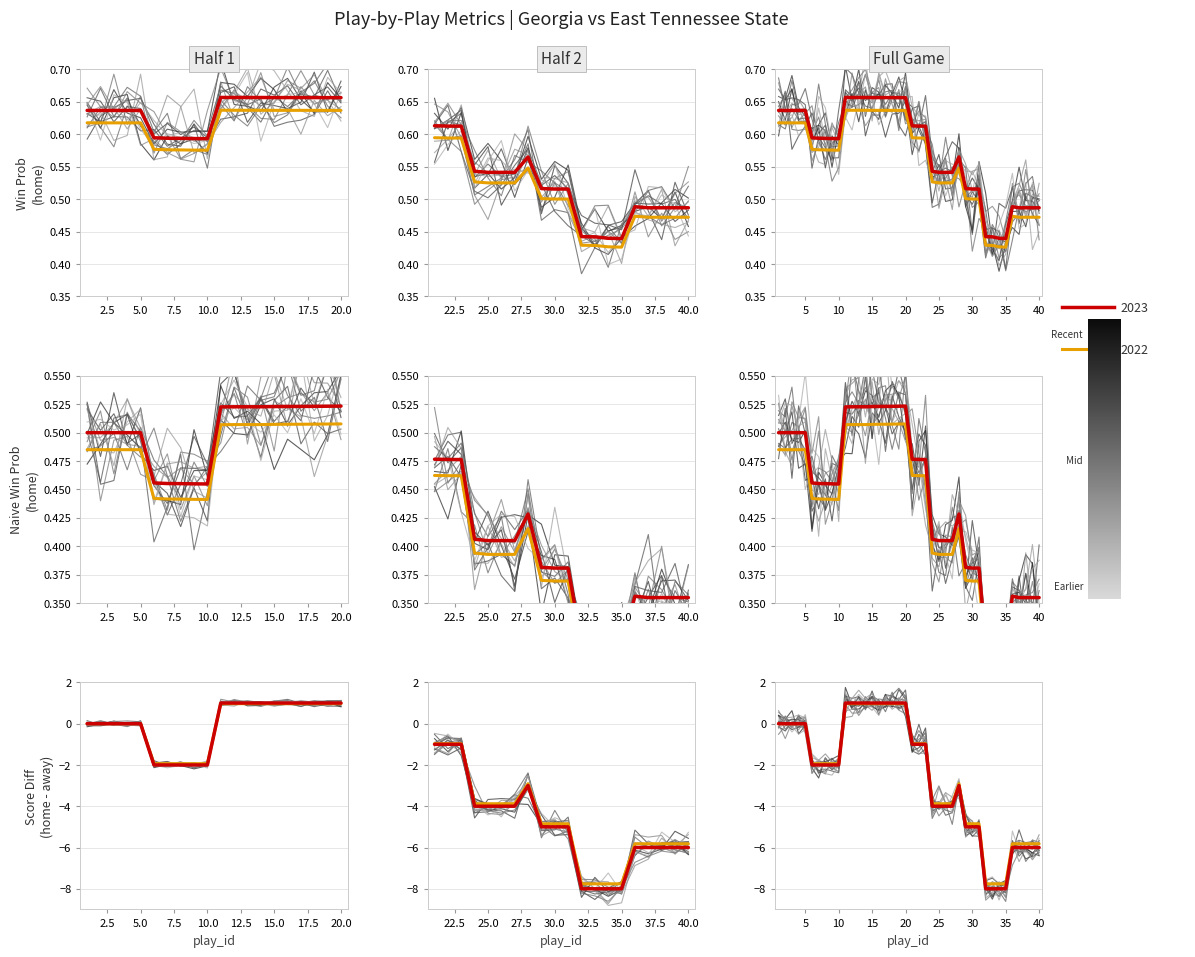

In naive_win_prob_h2, how many points are lower than both neighbors (excluding endpoints)?

1